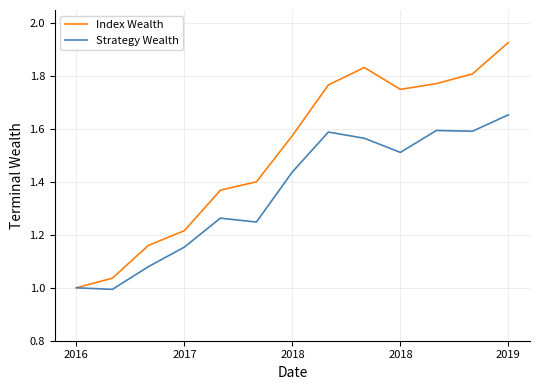

Which series has the largest total across all categories?

Index Wealth